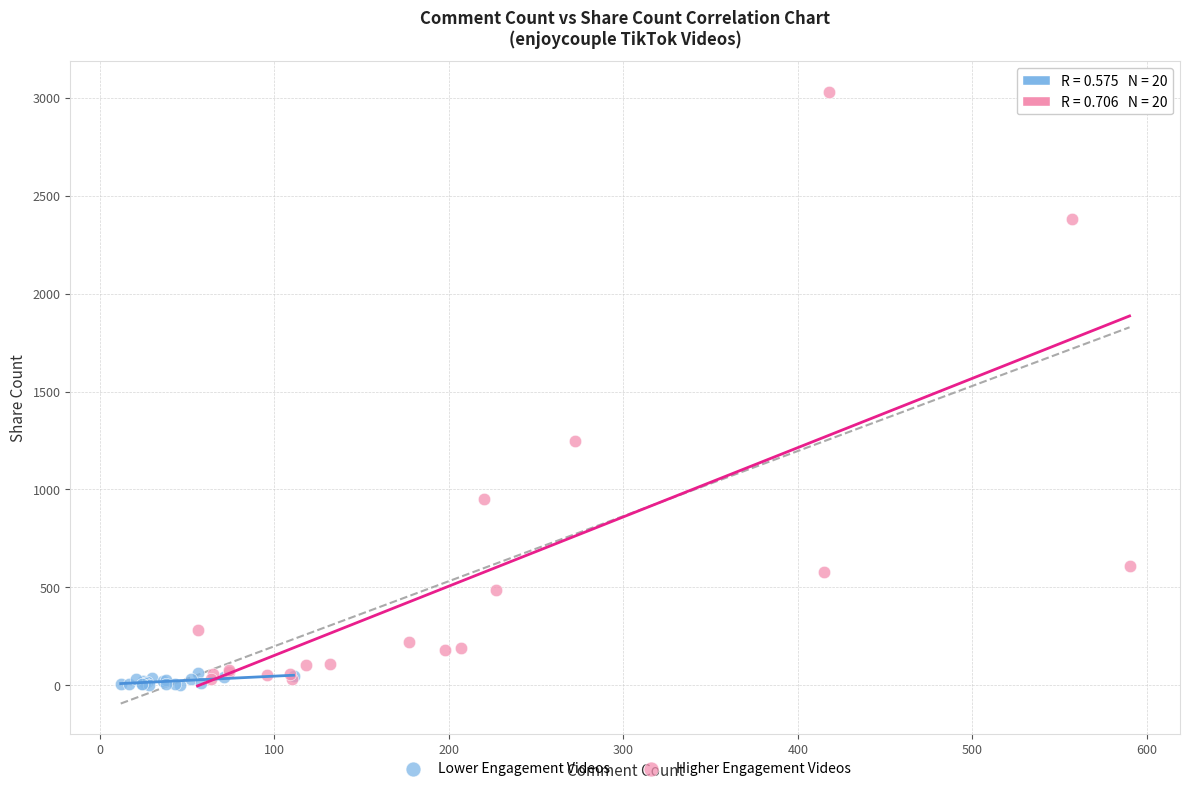

Which series contains the highest Y value?

Higher Engagement Videos